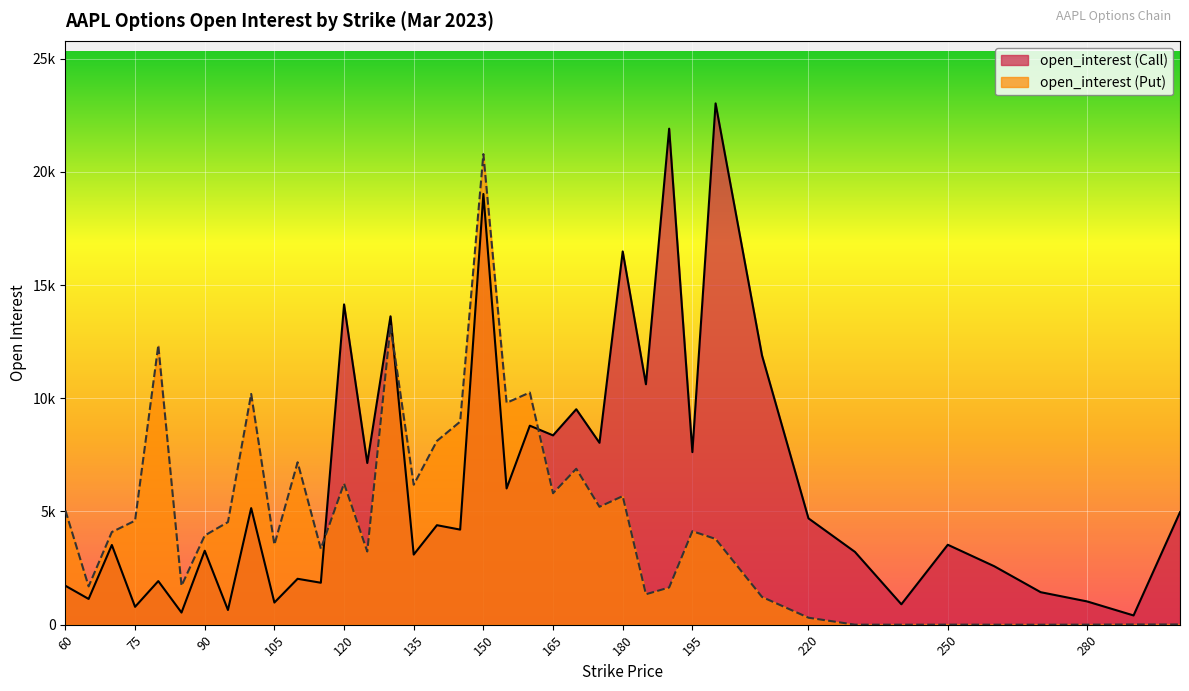

What is the spread (max minus min) of values at 170?

2629